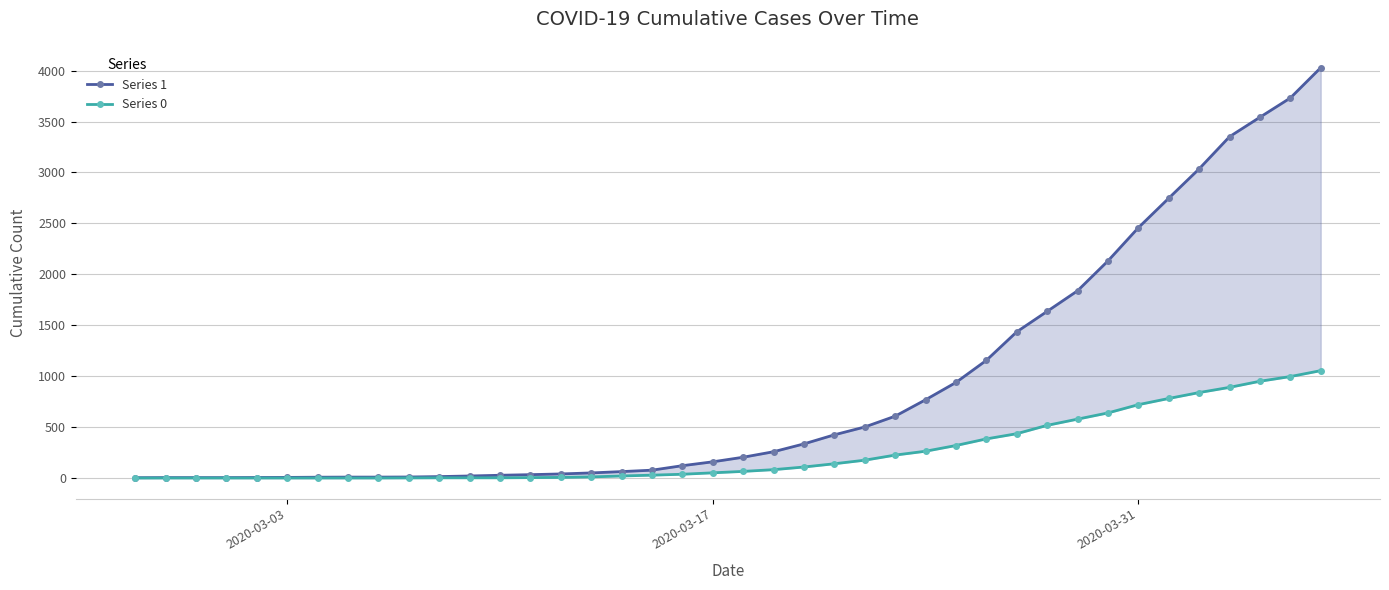

How many lines are shown in the chart?

2